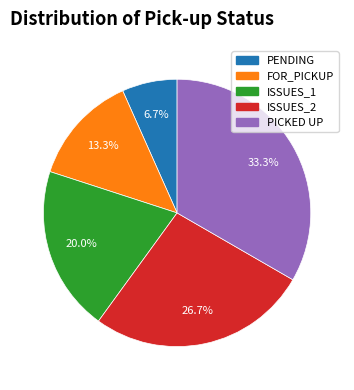

To the nearest percent, what portion does ISSUES_2 represent?

27%